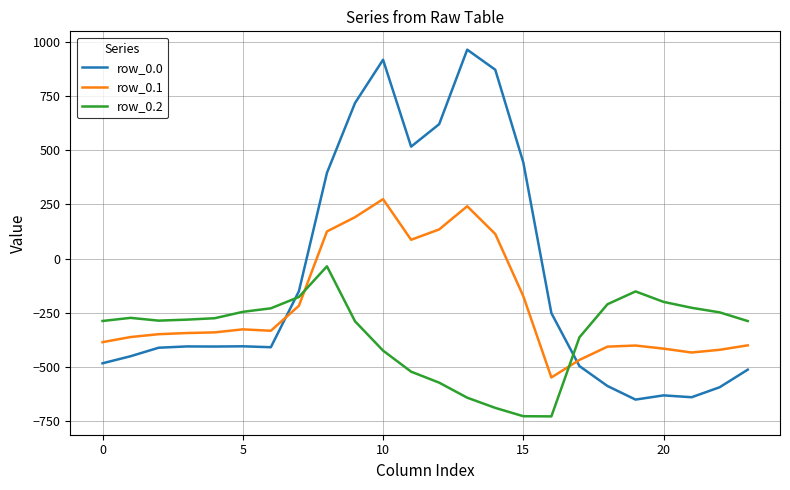

True or false: row_0.2 and row_0.0 cross at least once.

True